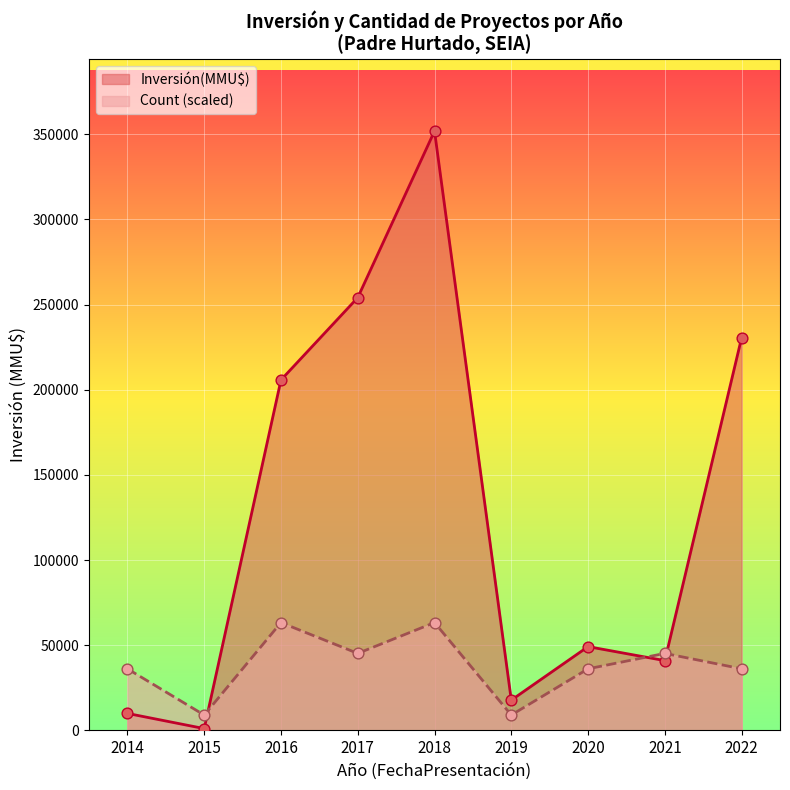

At how many categories does at least one series exceed 187138?

4